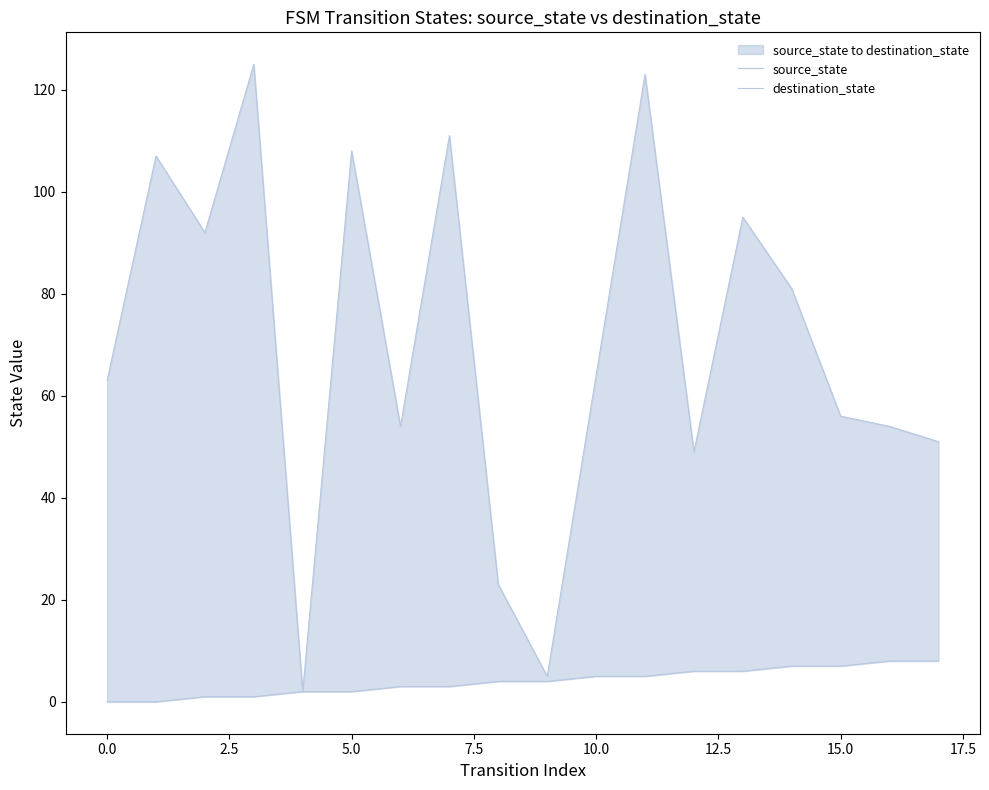

At which label does source_state first exceed 4?

10